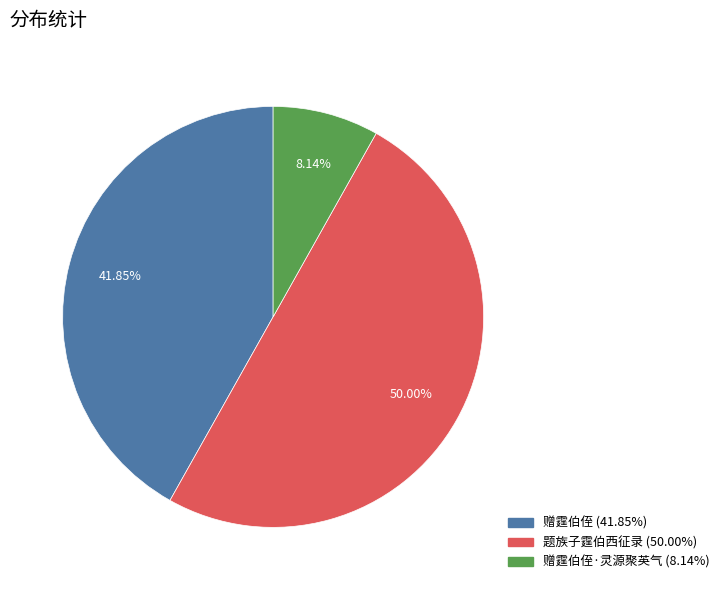

How many slices are in this pie chart?

3